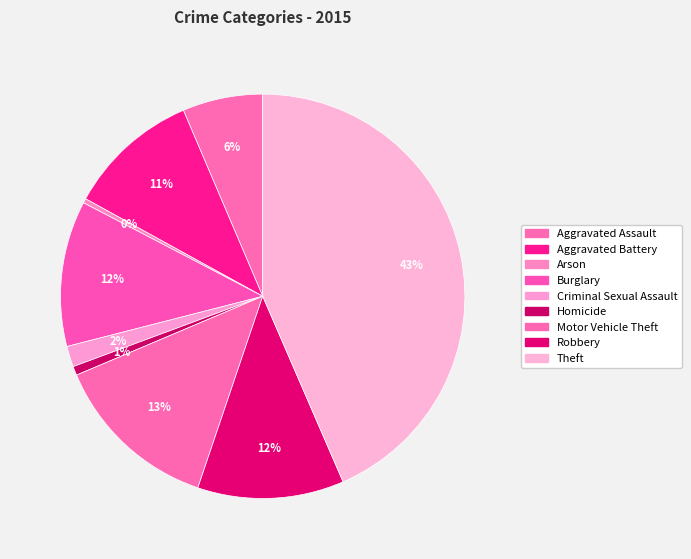

Is it true that Aggravated Battery is 24% of the pie?

False